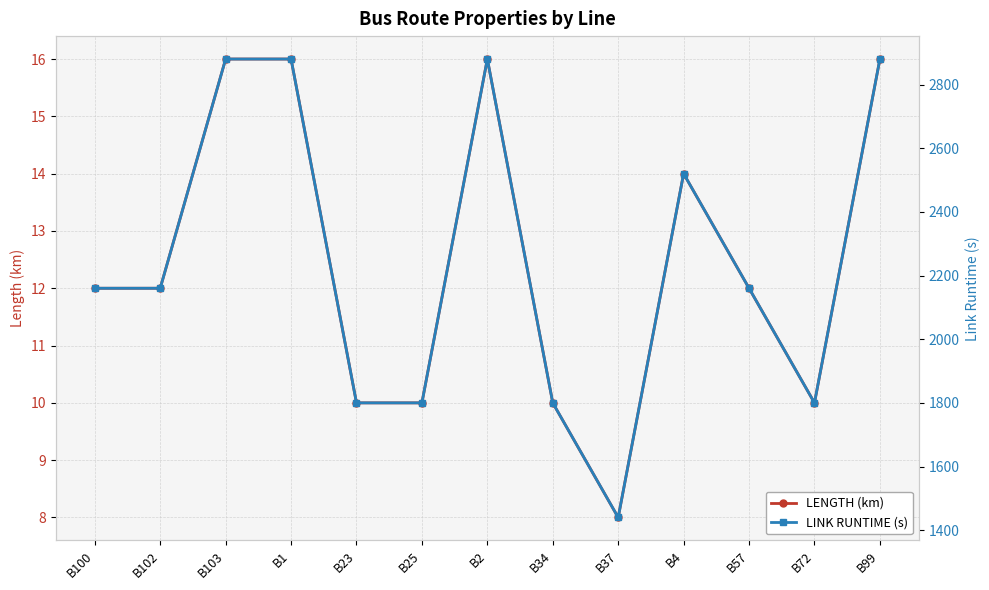

Which has a higher value, B25 or B2?

B2